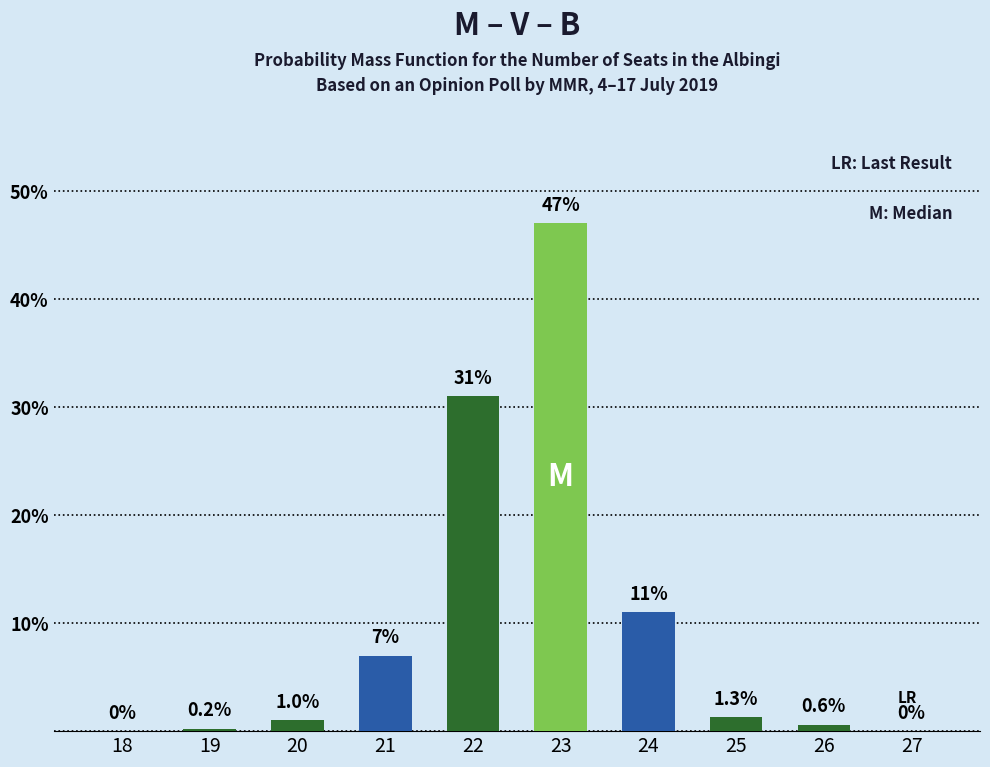

List the labels in order of highlight_median value, smallest first.

18, 19, 20, 21, 22, 24, 25, 26, 27, 23